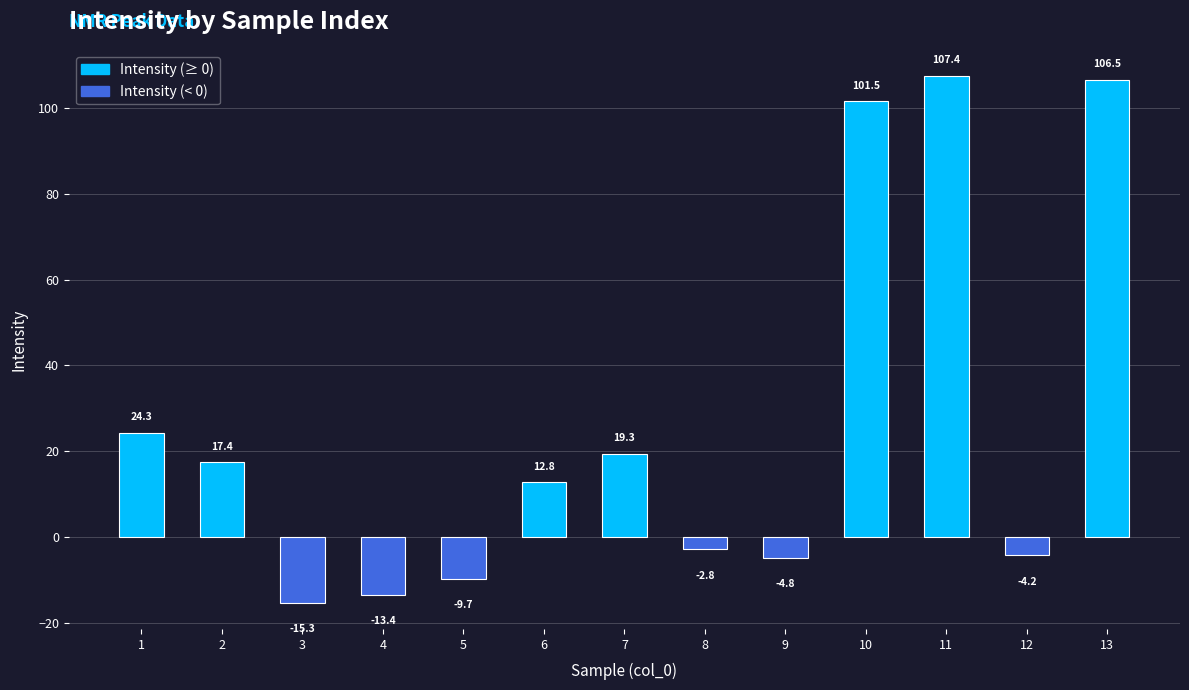

Reading left to right, extract all data points from this chart.

1=24.3	2=17.4	3=-15.3	4=-13.4	5=-9.7	6=12.8	7=19.3	8=-2.8	9=-4.8	10=101.5	11=107.4	12=-4.2	13=106.5